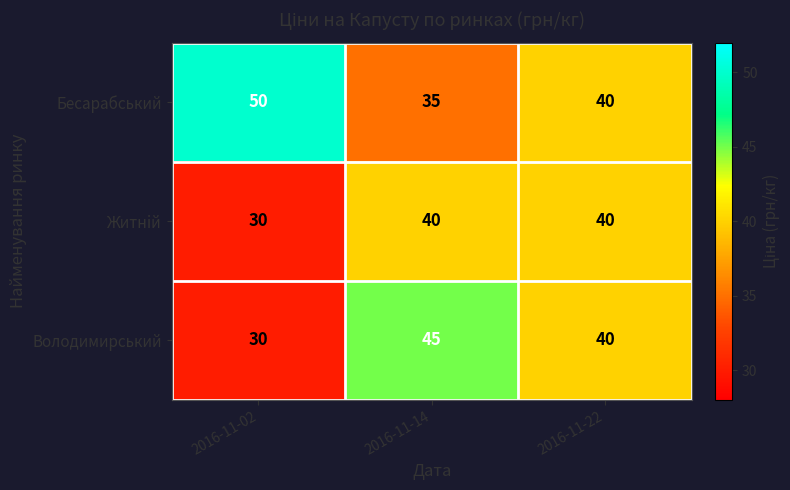

True or false: Володимирський has a value of 30 at 2016-11-02.

True